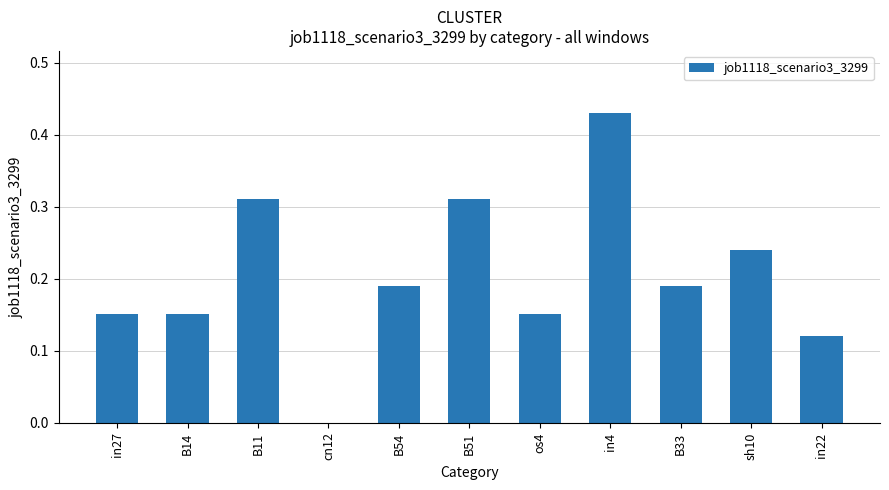

Is it true that the value at in27 is 0.1?

False